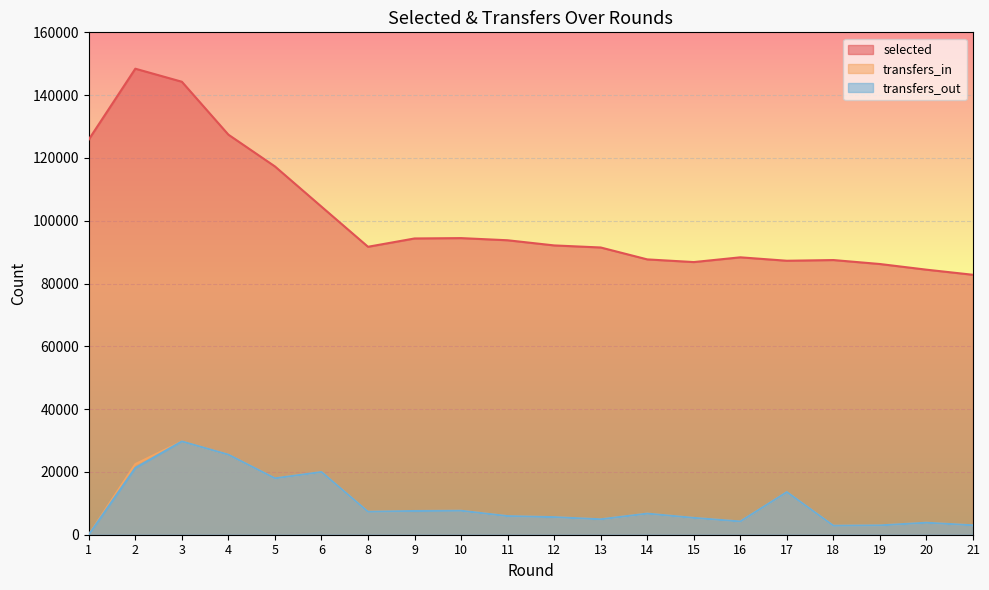

True or false: transfers_out and transfers_in cross at least once.

False